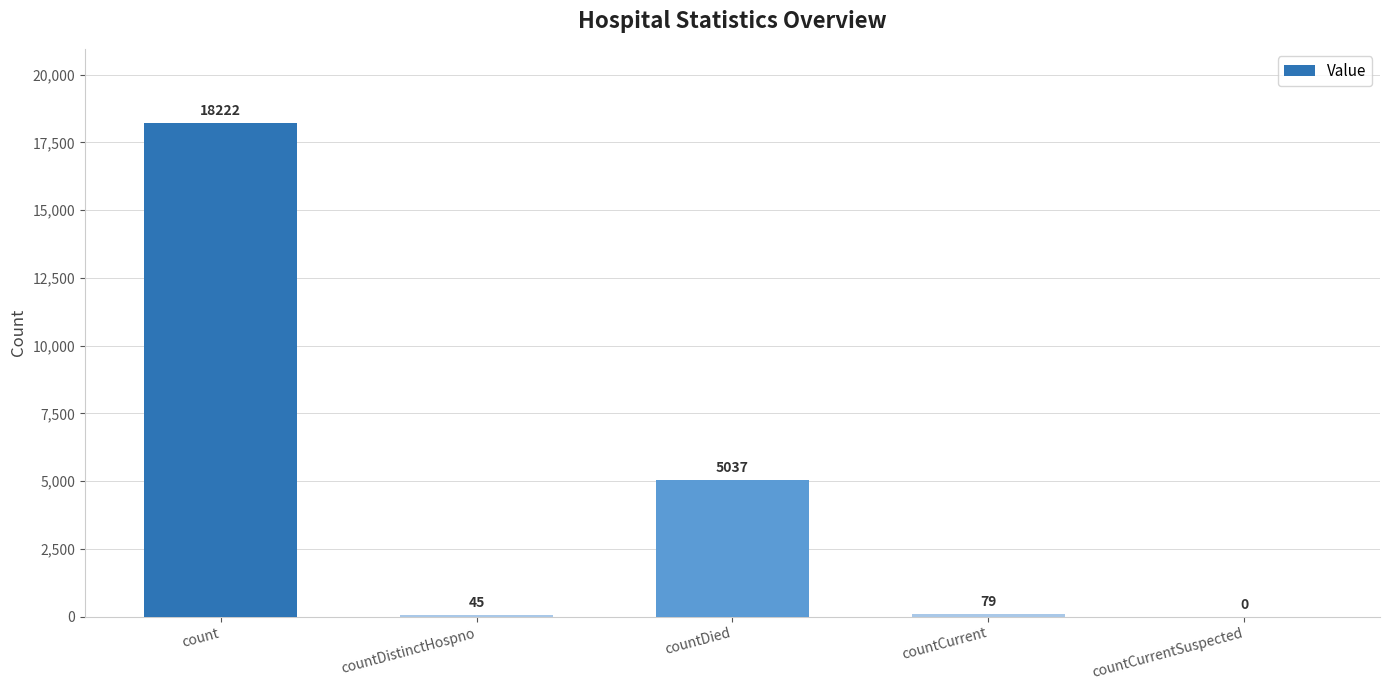

What value does the data have at countDistinctHospno, to the nearest 50?

50